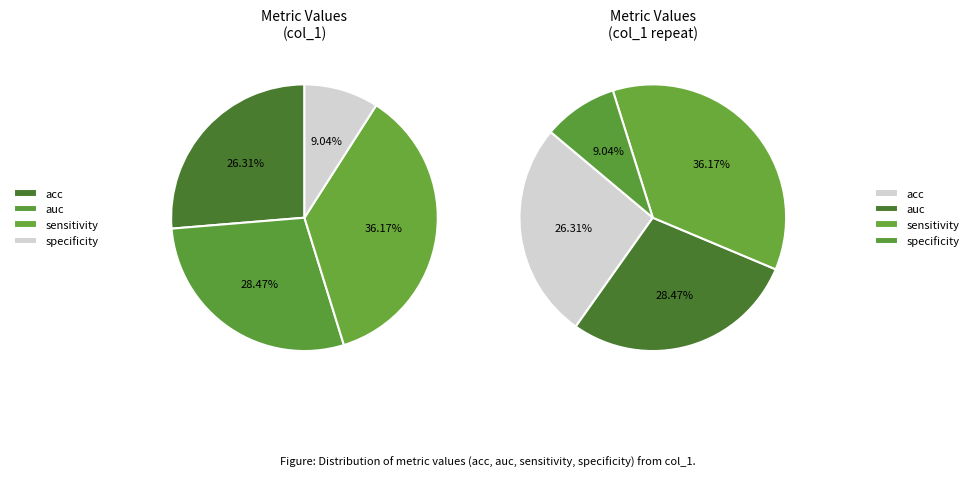

The auc slice represents 28% of the pie. True or false?

True